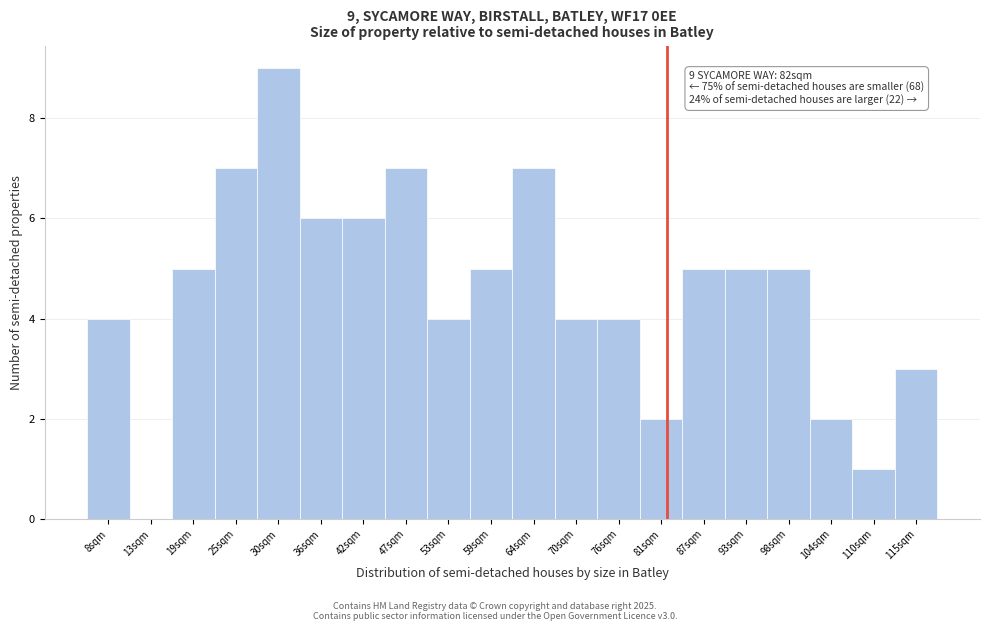

Which range on the x-axis has the tallest bar?

28 to 33